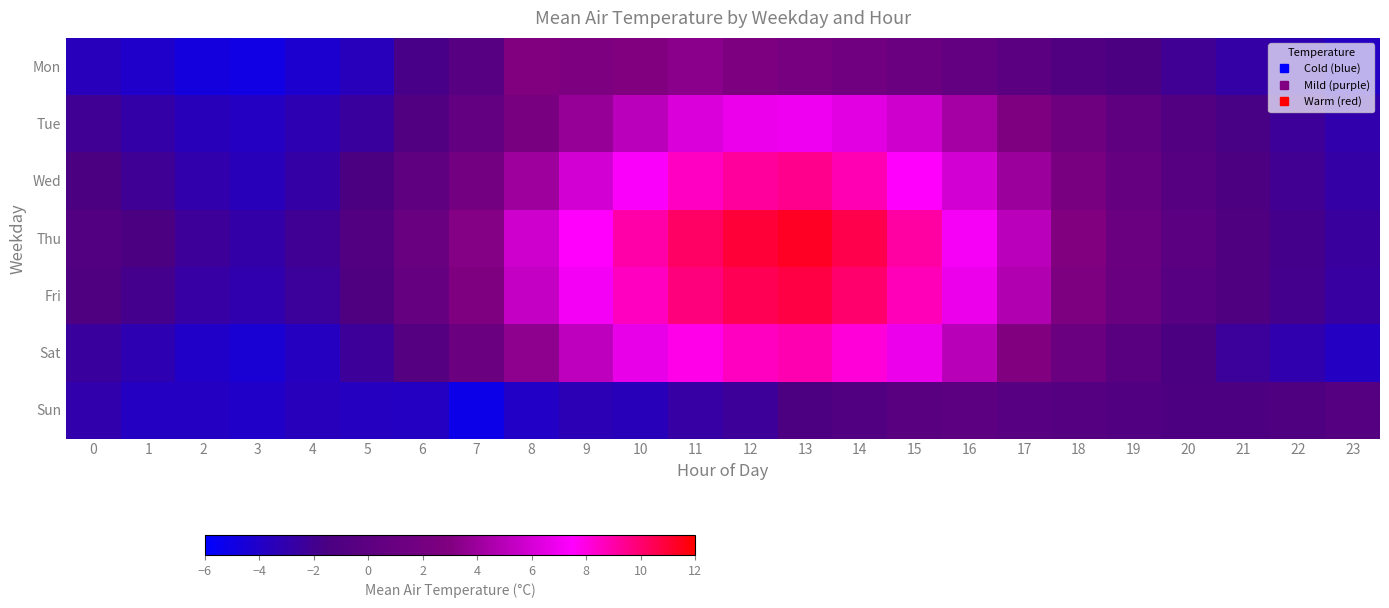

Reading left to right, list all the values displayed in this chart.

Mon: 0=-3.6	1=-4.1	2=-4.8	3=-5.0	4=-4.3	5=-3.6	6=-1.7	7=-0.4	8=3.0	9=2.8	10=3.0	11=3.4	12=2.8	13=2.2	14=1.8	15=1.2	16=0.6	17=-0.2	18=-0.9	19=-1.5	20=-2.1	21=-2.8	22=-3.2	23=-3.8
Tue: 0=-2.1	1=-2.9	2=-3.5	3=-3.8	4=-3.2	5=-2.5	6=-1.0	7=0.5	8=2.3	9=3.8	10=5.1	11=6.2	12=6.8	13=7.0	14=6.5	15=5.8	16=4.3	17=2.9	18=1.5	19=0.3	20=-0.8	21=-1.6	22=-2.3	23=-3.0
Wed: 0=-1.5	1=-2.2	2=-3.0	3=-3.5	4=-2.8	5=-1.5	6=0.2	7=2.0	8=4.1	9=5.9	10=7.3	11=8.5	12=9.2	13=9.5	14=8.8	15=7.5	16=5.9	17=4.0	18=2.3	19=0.8	20=-0.5	21=-1.4	22=-2.0	23=-2.8
Thu: 0=-0.8	1=-1.5	2=-2.3	3=-2.9	4=-2.1	5=-0.8	6=1.0	7=3.2	8=5.8	9=7.5	10=9.0	11=10.2	12=11.0	13=11.3	14=10.6	15=9.1	16=7.2	17=5.1	18=3.0	19=1.2	20=-0.2	21=-1.1	22=-1.8	23=-2.5
Fri: 0=-1.2	1=-1.9	2=-2.7	3=-3.1	4=-2.4	5=-1.1	6=0.8	7=2.9	8=5.4	9=7.1	10=8.6	11=9.8	12=10.5	13=10.8	14=10.1	15=8.7	16=6.8	17=4.7	18=2.7	19=1.0	20=-0.4	21=-1.2	22=-1.9	23=-2.6
Sat: 0=-2.5	1=-3.2	2=-4.0	3=-4.4	4=-3.7	5=-2.3	6=-0.6	7=1.2	8=3.5	9=5.2	10=6.7	11=7.9	12=8.6	13=8.9	14=8.2	15=6.8	16=5.0	17=3.0	18=1.2	19=-0.3	20=-1.5	21=-2.4	22=-3.1	23=-3.8
Sun: 0=-3.0	1=-3.8	2=-3.8	3=-4.0	4=-3.6	5=-3.7	6=-3.8	7=-5.2	8=-3.9	9=-3.3	10=-3.5	11=-2.7	12=-2.3	13=-1.4	14=-0.9	15=-0.3	16=0.0	17=-0.4	18=-0.7	19=-0.9	20=-1.3	21=-1.3	22=-1.2	23=-0.7